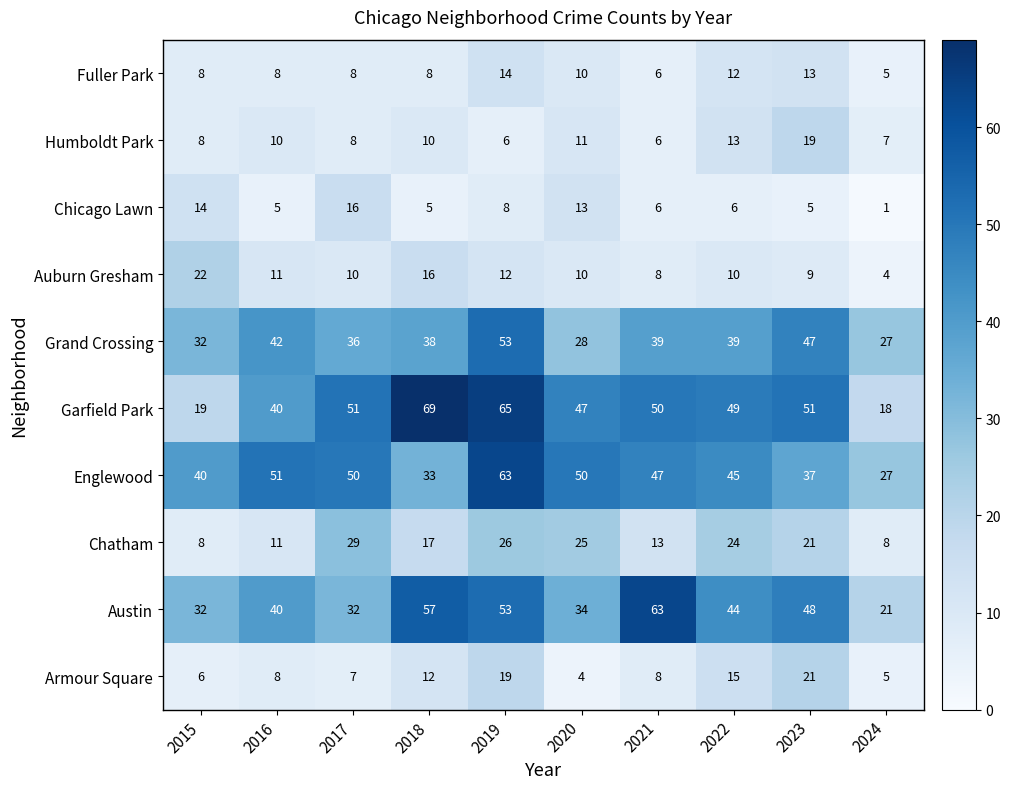

Which series has the largest total across all categories?

Garfield Park